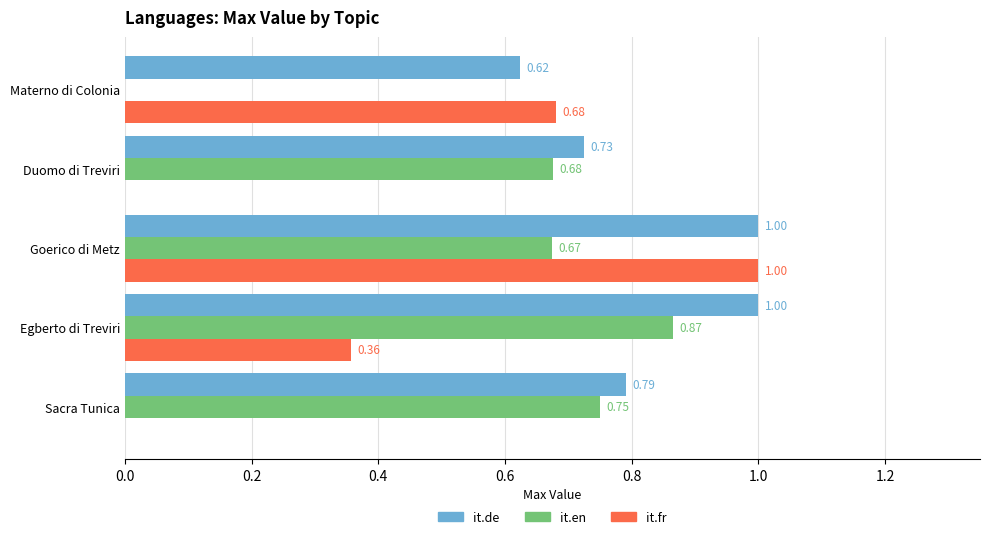

How many it.de values are between 0 and 1?

5